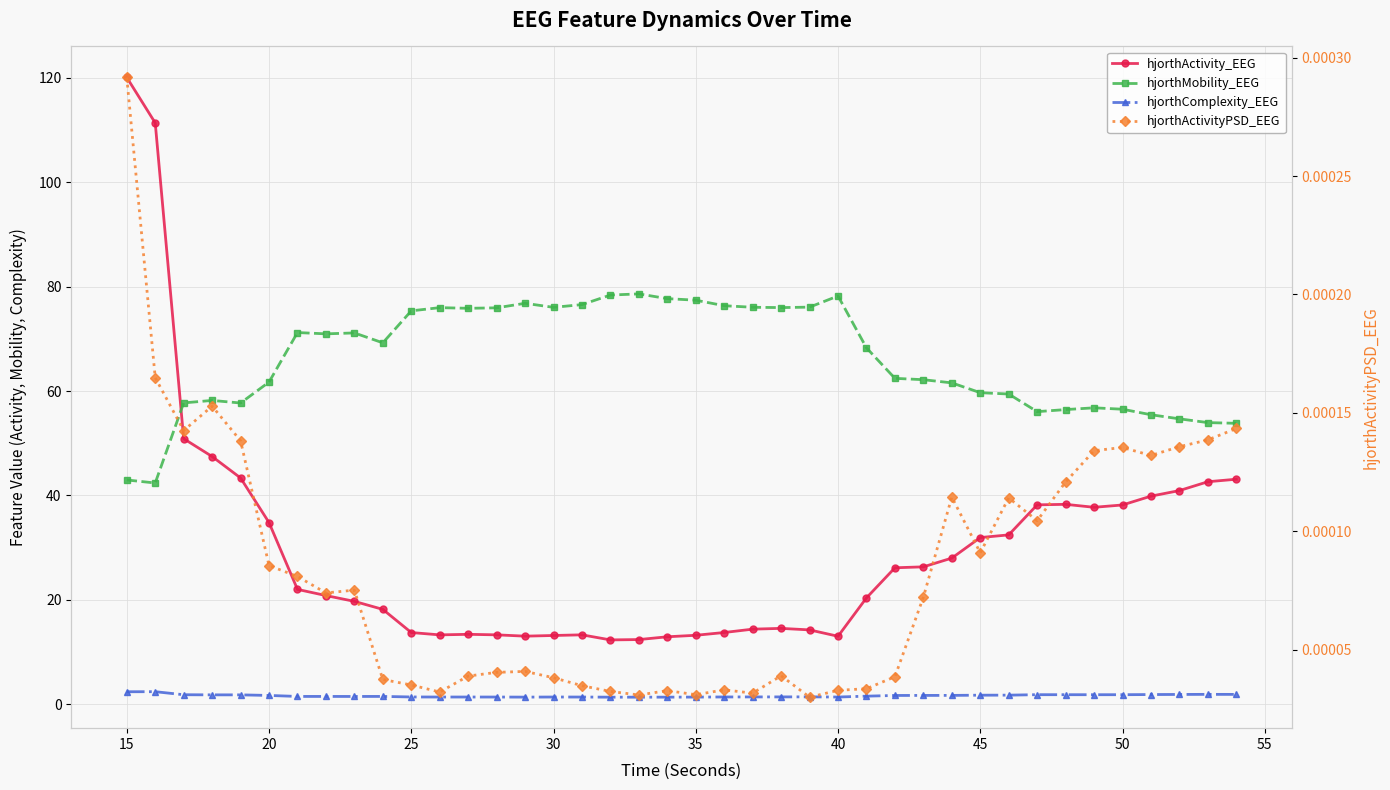

True or false: hjorthMobility_EEG and hjorthComplexity_EEG cross at least once.

False